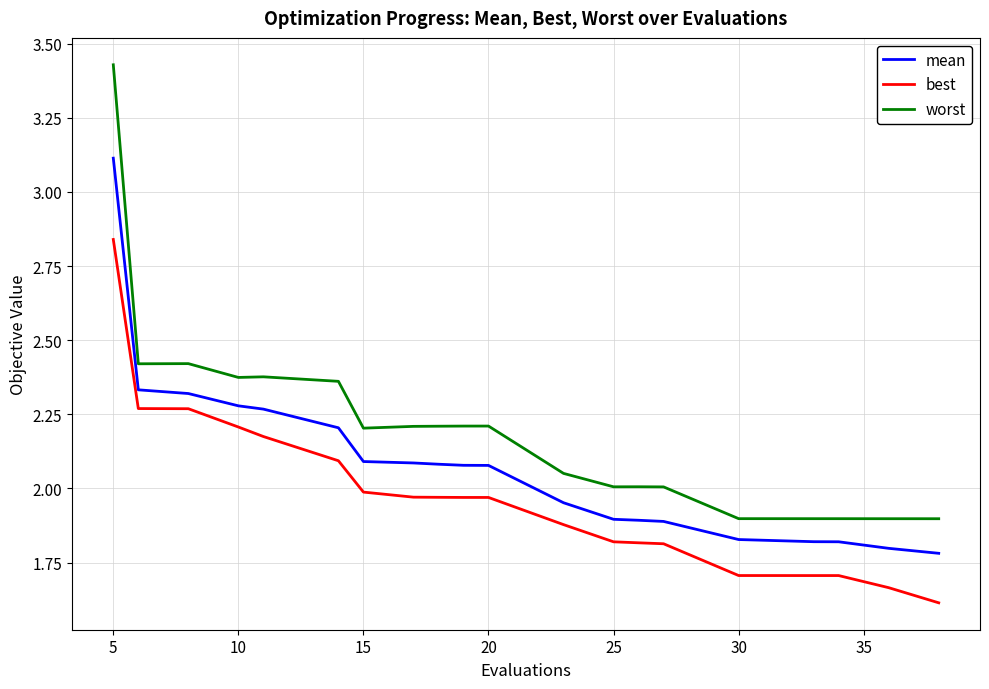

What are all the series names shown in the legend?

mean, best, worst